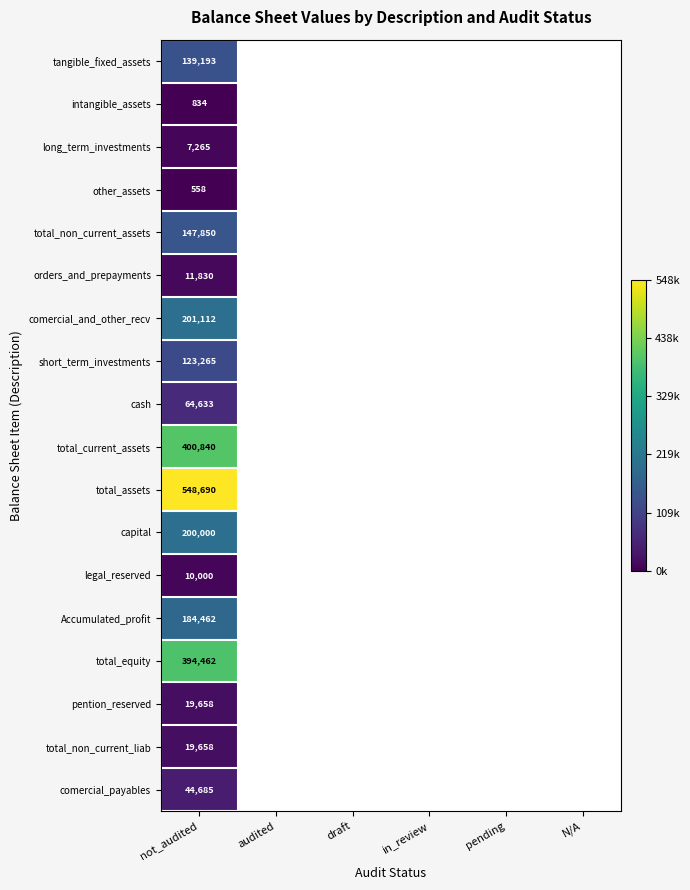

What is the total value across all series at not_audited?

2518995